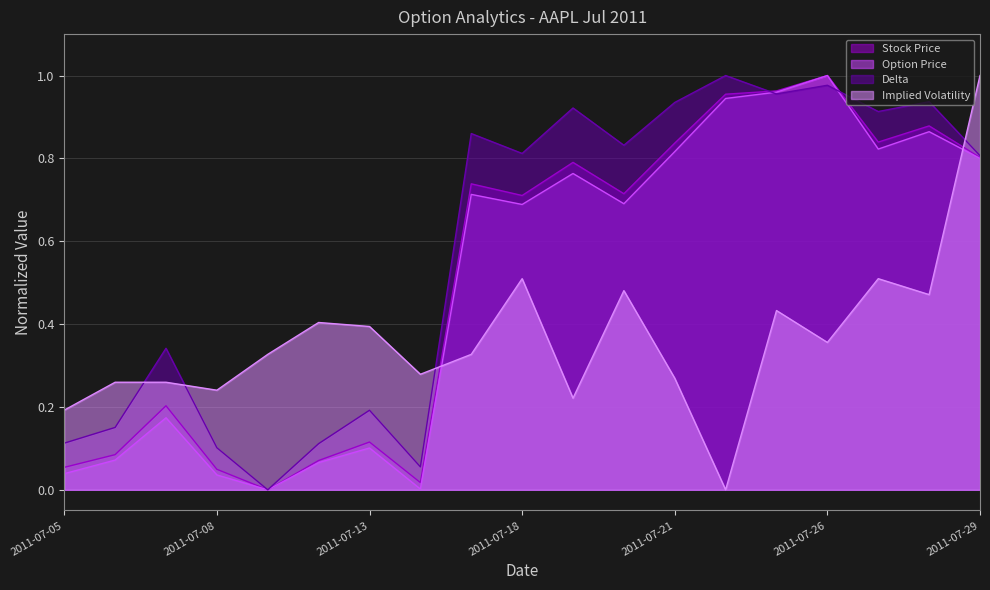

Between 2011-07-06 and 2011-07-15, which is larger?

2011-07-15